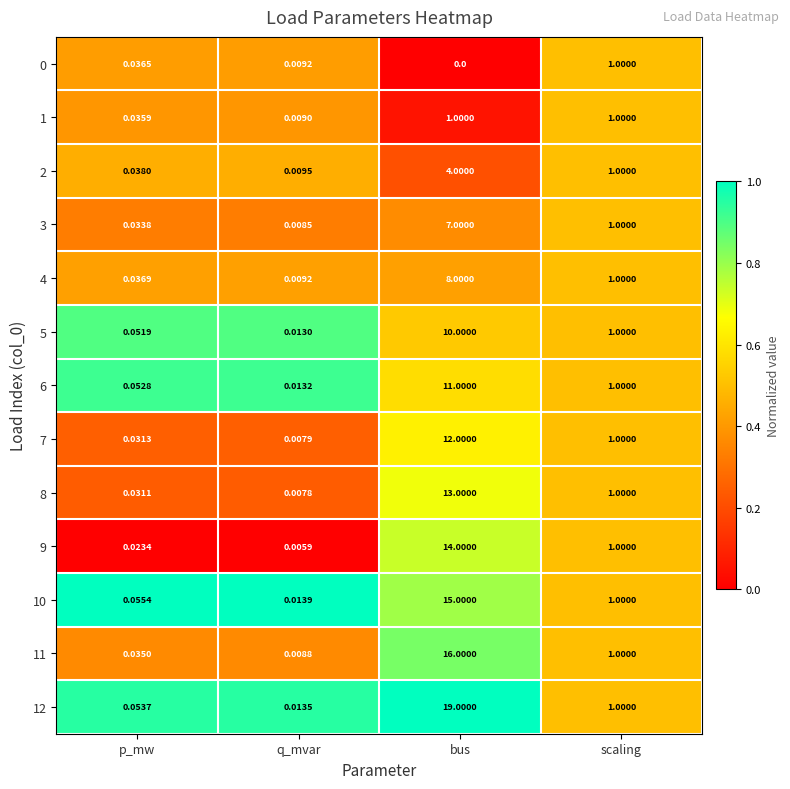

Is the value of 5 at scaling greater than the value of 10 at q_mvar?

Yes